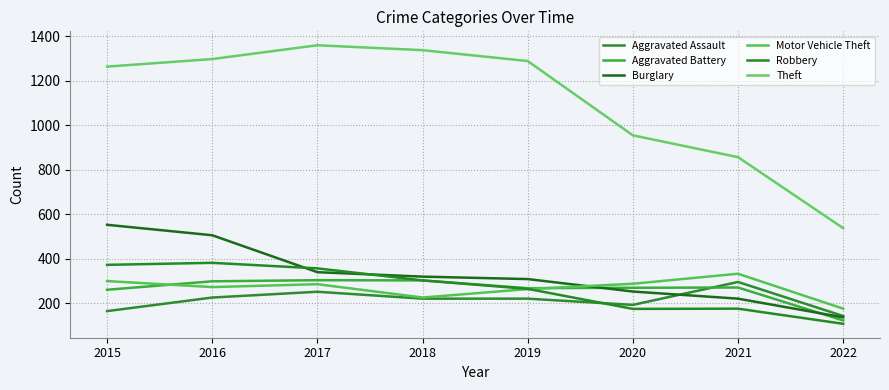

How many interior local peaks does the Theft series have?

1